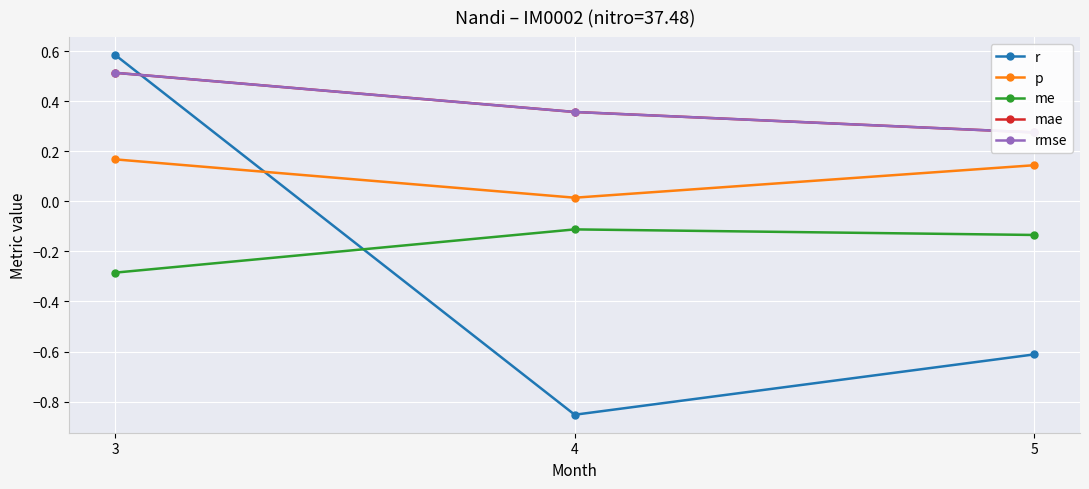

What are all the series names shown in the legend?

r, p, me, mae, rmse